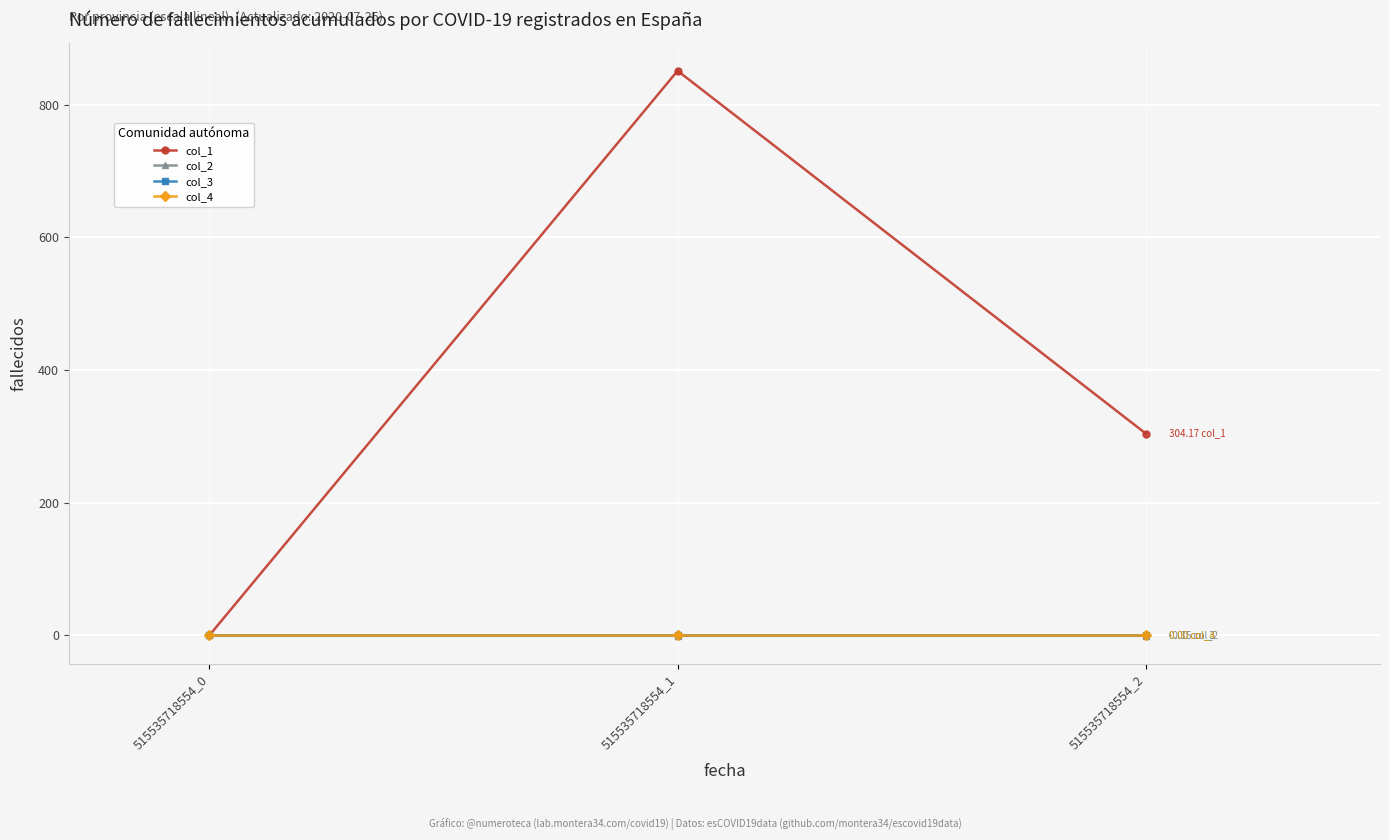

Is this an area chart (filled region under the line)?

No